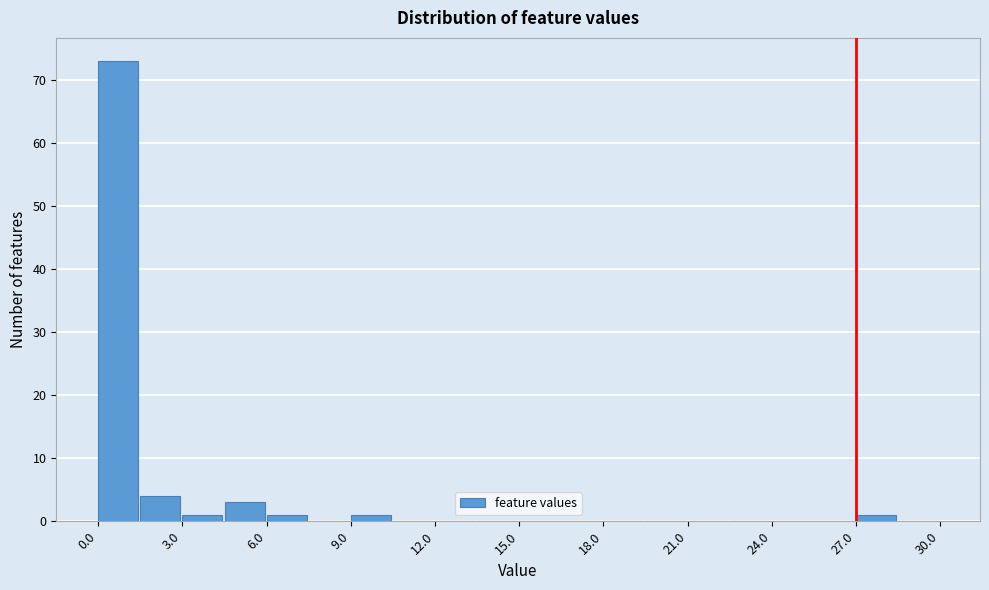

Read against the x-axis, roughly where is the centre of the tallest bar?

0.5